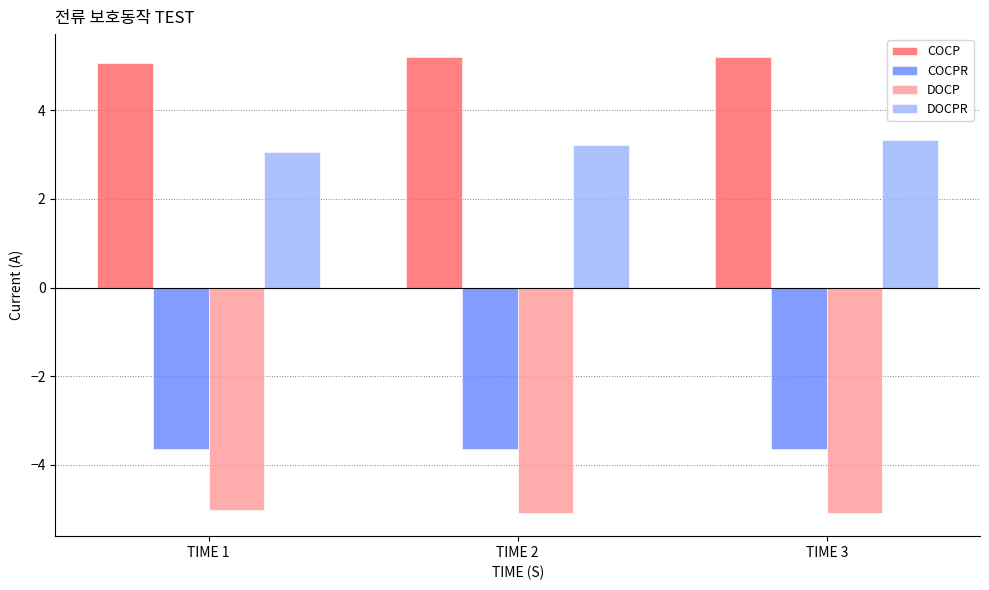

At TIME 3, list the series in order from smallest to largest.

DOCP, COCPR, DOCPR, COCP